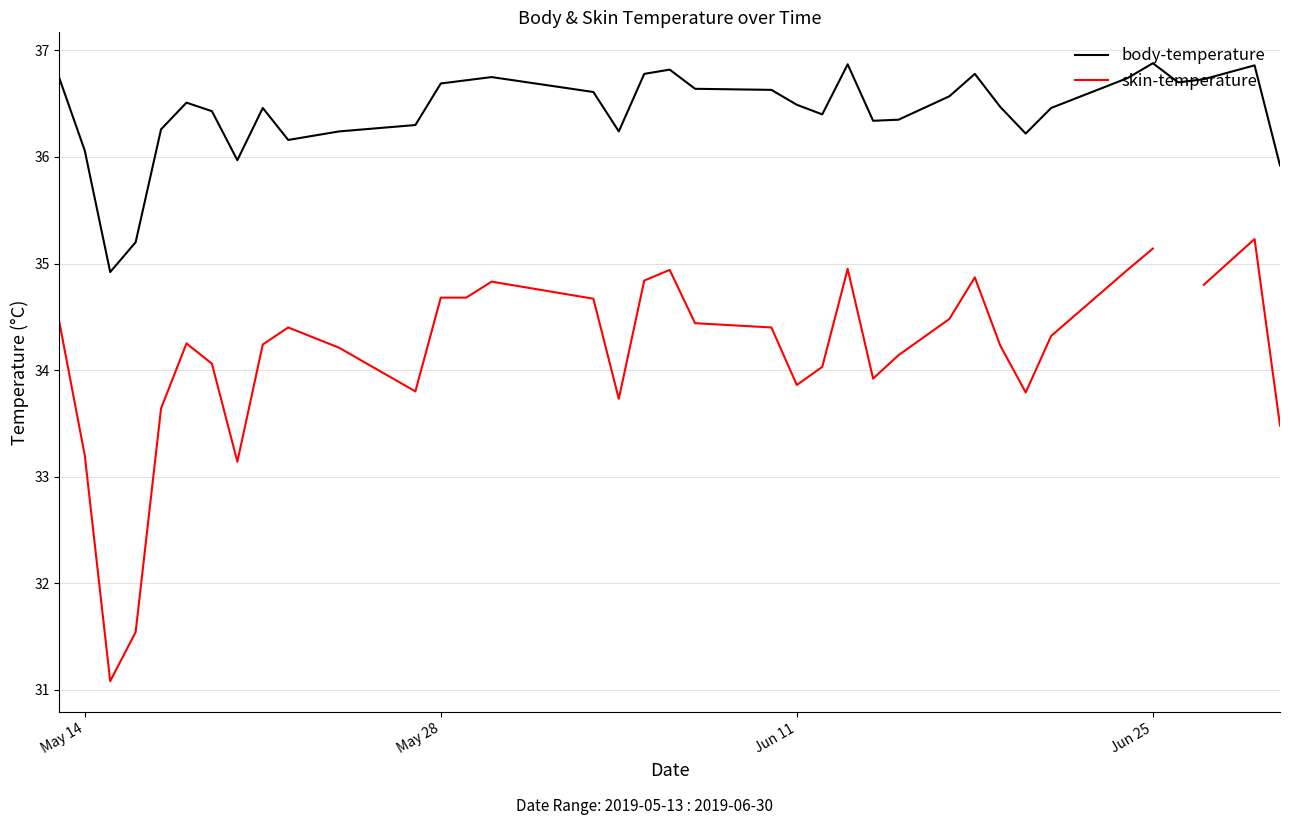

Rank the categories by value from lowest to highest.

2019-05-15, 2019-05-16, 2019-06-30, 2019-05-20, 2019-05-14, 2019-05-22, 2019-06-20, 2019-05-24, 2019-06-04, 2019-05-17, 2019-05-27, 2019-06-14, 2019-06-15, 2019-06-12, 2019-05-19, 2019-05-21, 2019-06-21, 2019-06-19, 2019-06-11, 2019-05-18, 2019-06-17, 2019-06-03, 2019-06-10, 2019-06-07, 2019-05-28, 2019-06-26, 2019-05-29, 2019-06-27, 2019-05-13, 2019-06-24, 2019-05-30, 2019-06-05, 2019-06-18, 2019-06-06, 2019-06-29, 2019-06-13, 2019-06-25